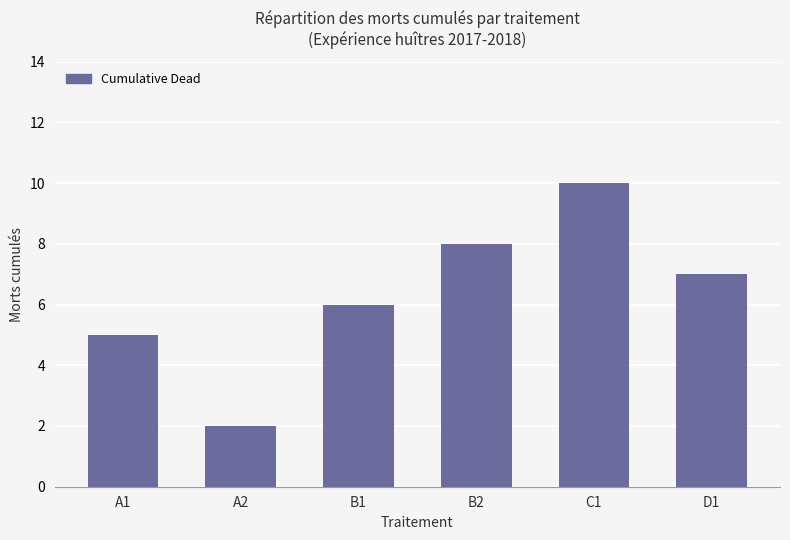

What is the label of the 4th bar from the left?

B2